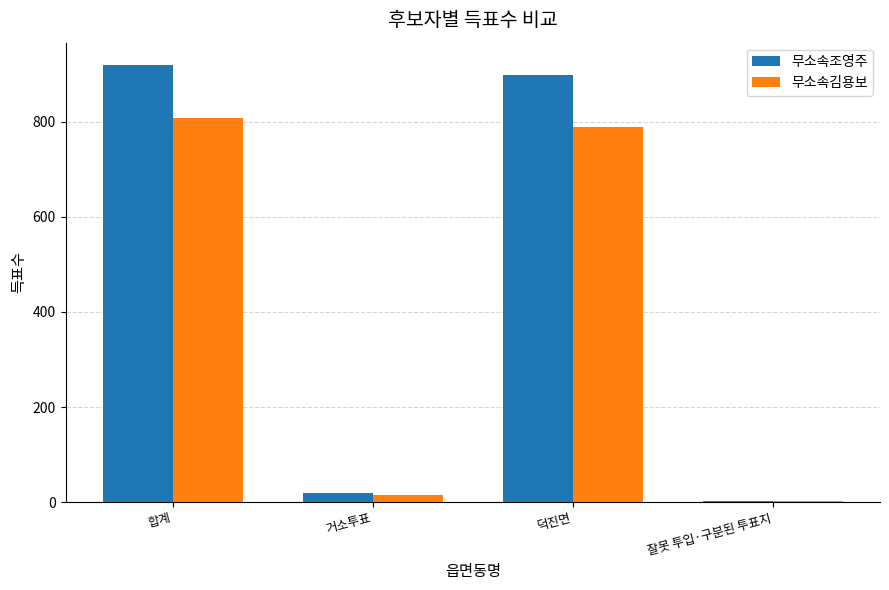

Reading left to right, list all the values displayed in this chart.

무소속조영주: 합계=920	거소투표=20	덕진면=898	잘못 투입·구분된 투표지=2
무소속김용보: 합계=807	거소투표=15	덕진면=789	잘못 투입·구분된 투표지=3